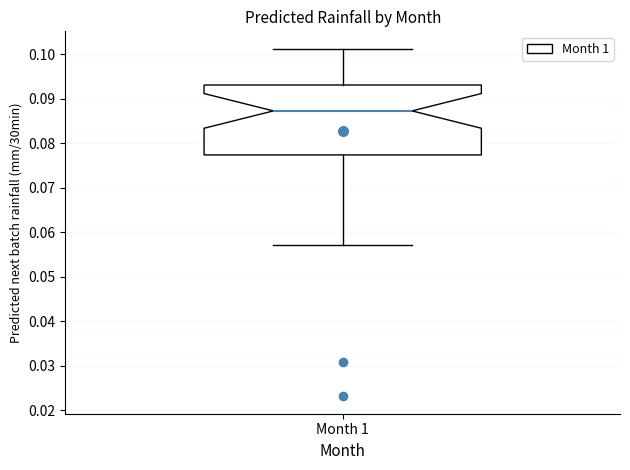

Where does the upper whisker of the box for Month 1 end on the y-axis? The values are not printed on the chart, so give them approximately, as read against the axis.

0.101